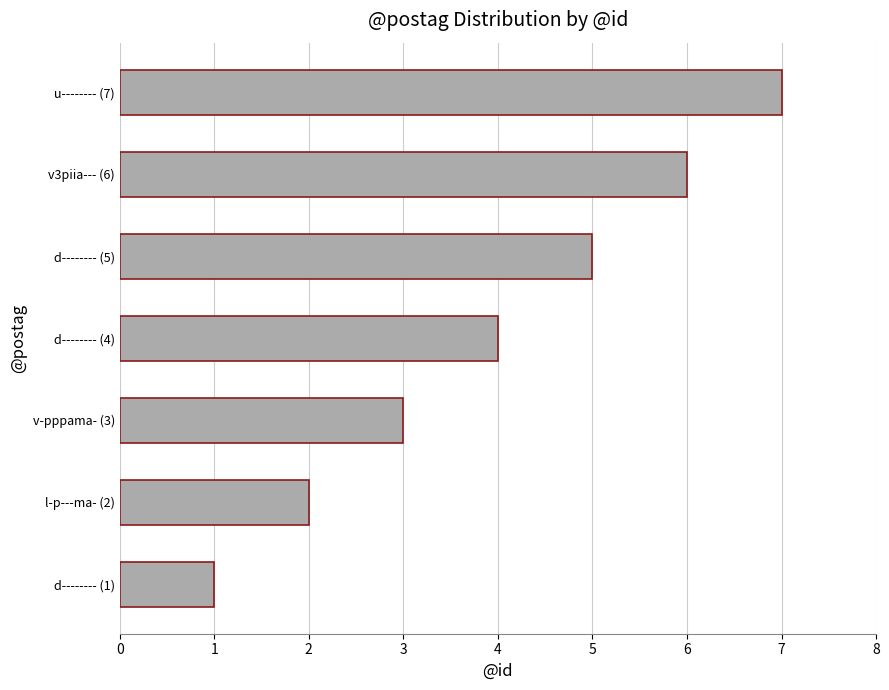

Which category has the highest value across all series?

u-------- (7)